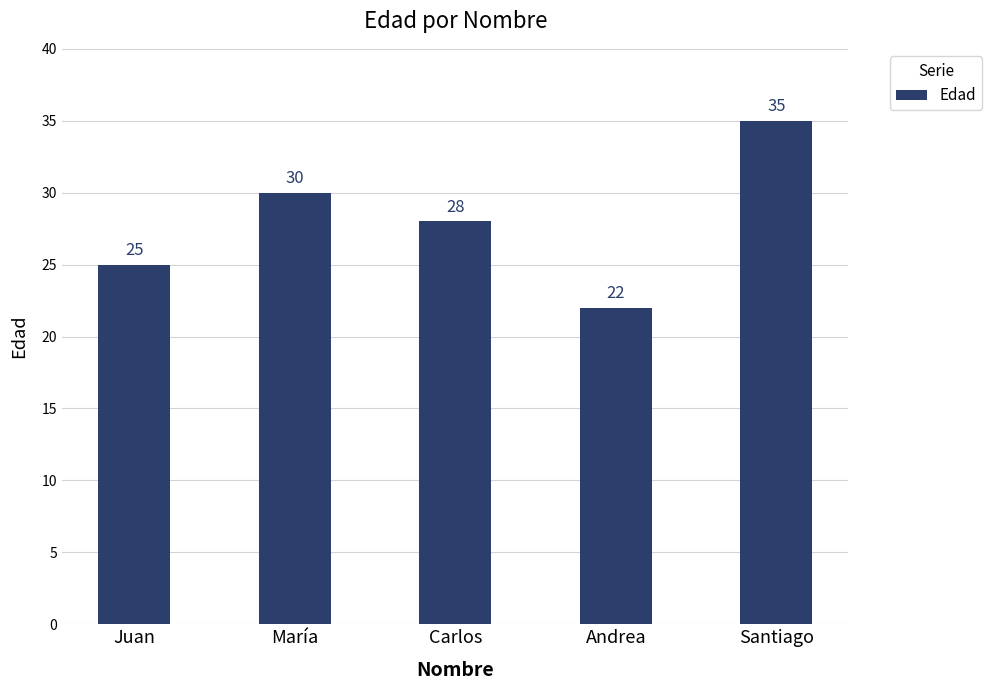

List the labels in order of value, smallest first.

Andrea, Juan, Carlos, María, Santiago